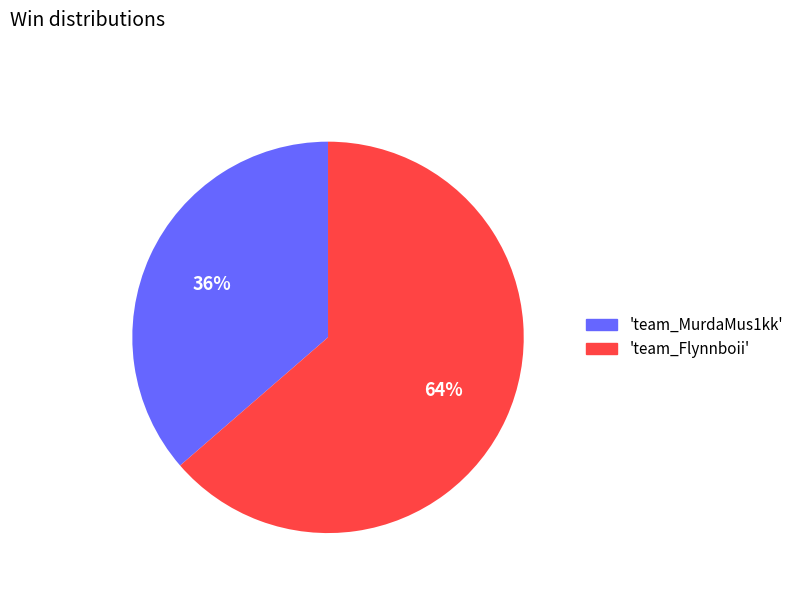

Is the sum of 'team_MurdaMus1kk' and 'team_Flynnboii' greater than half?

Yes